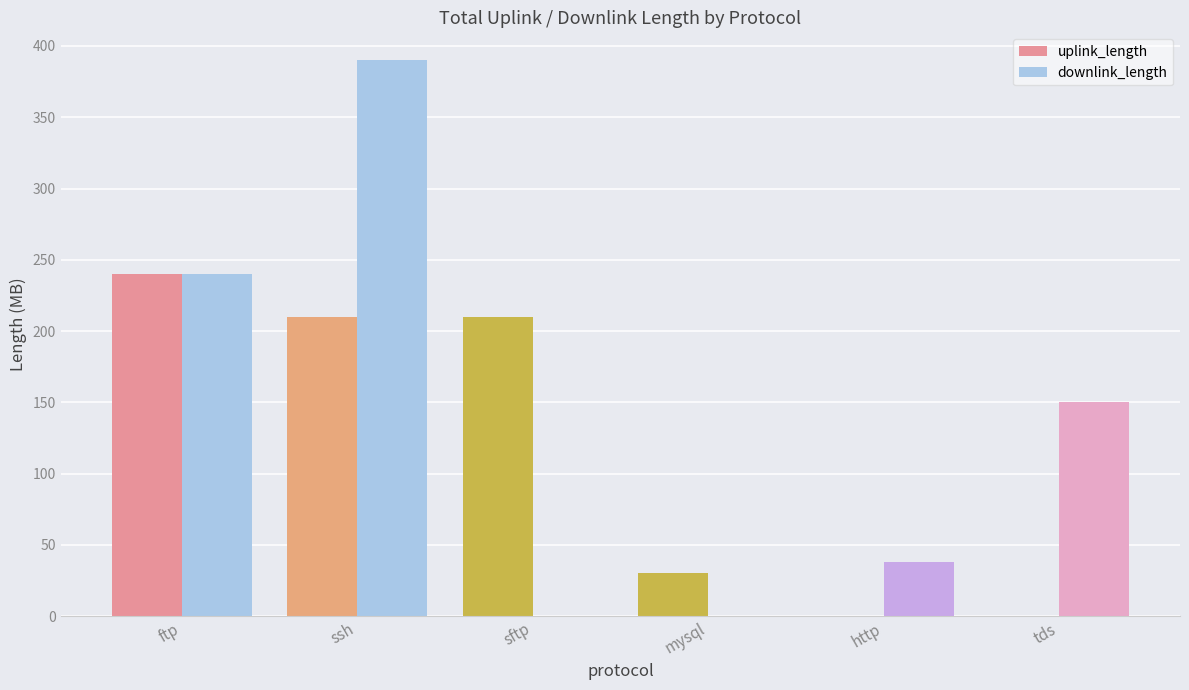

What is the sum of all downlink_length values?

818.0